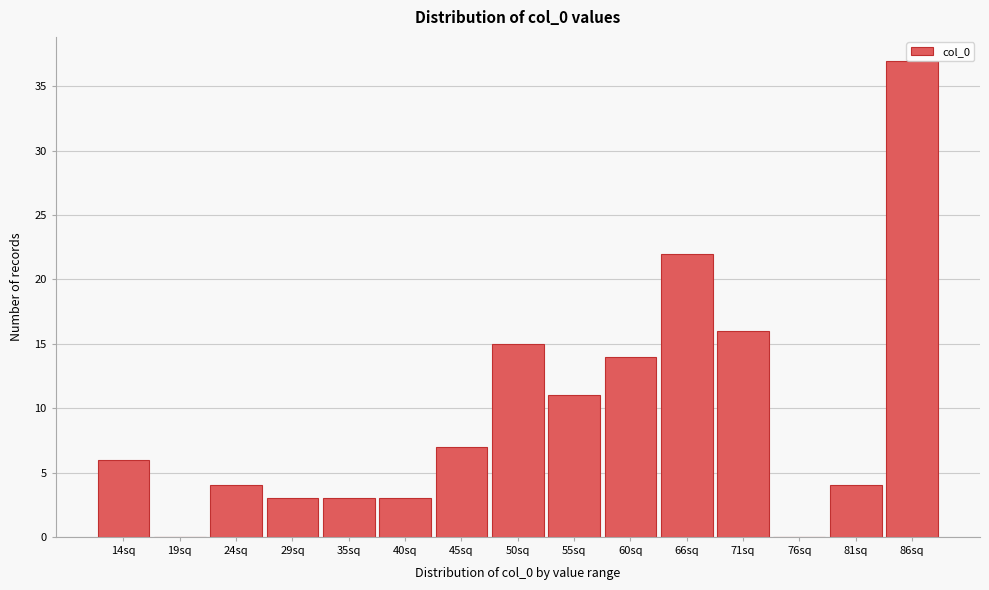

What is the sum of the values at 86sq and 29sq?

40